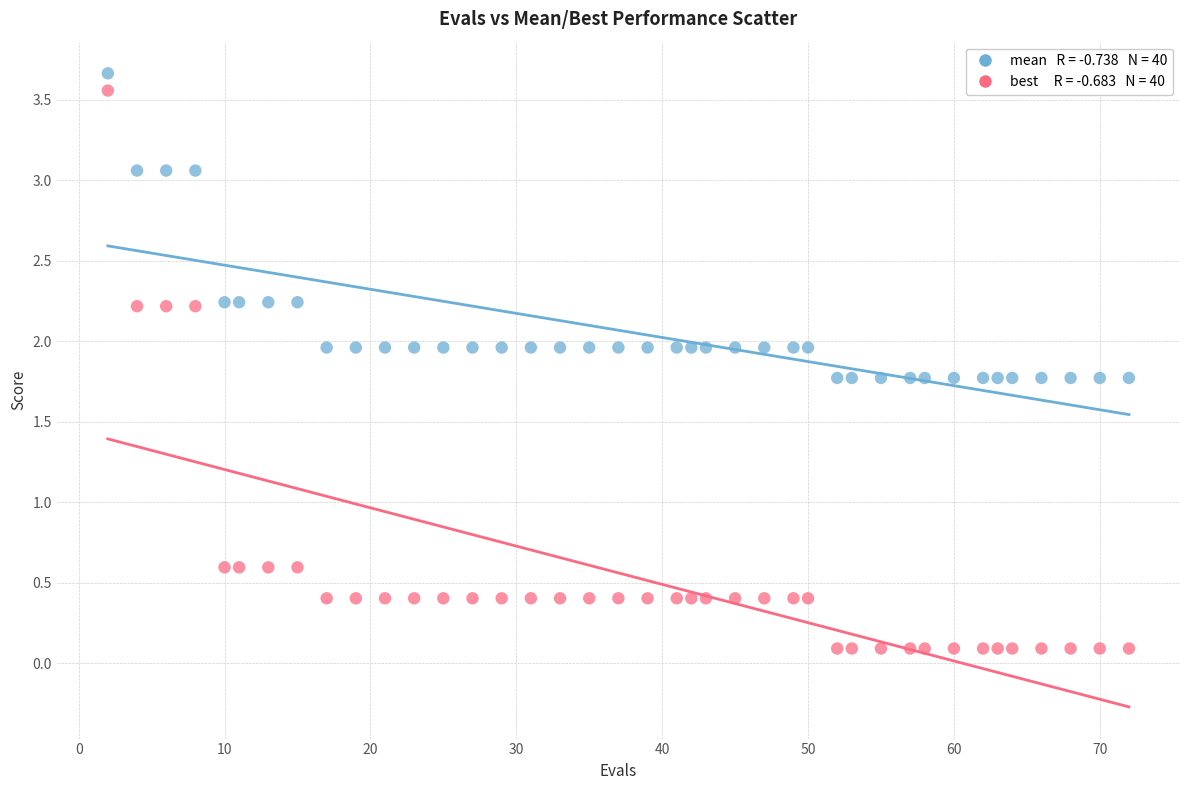

Across all data points, what is the range of X values (max minus min)?

70.0